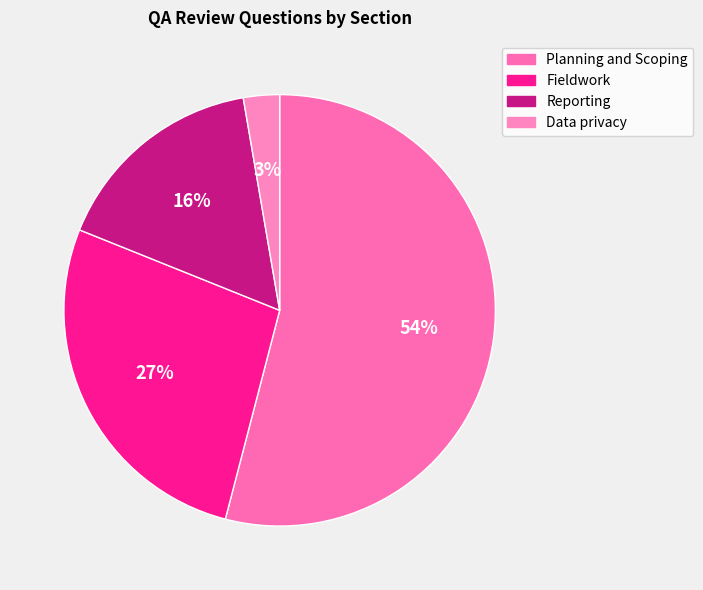

Which slice is the smallest?

Data privacy